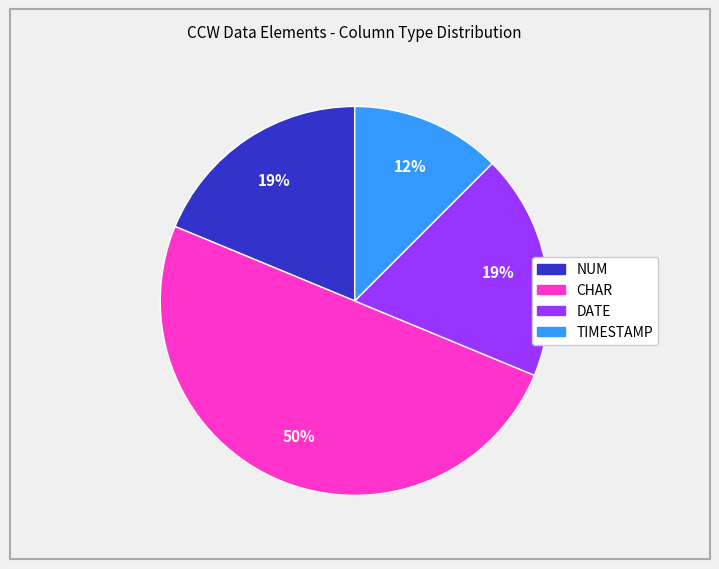

To the nearest percent, what is the average slice percentage?

25%